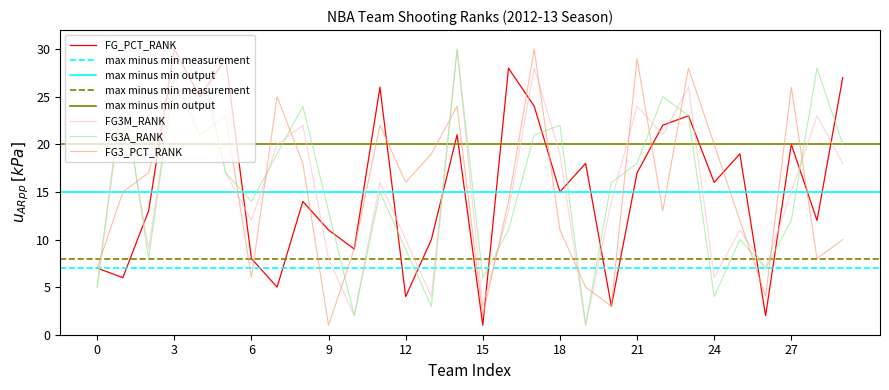

How many distinct data groups are displayed?

4